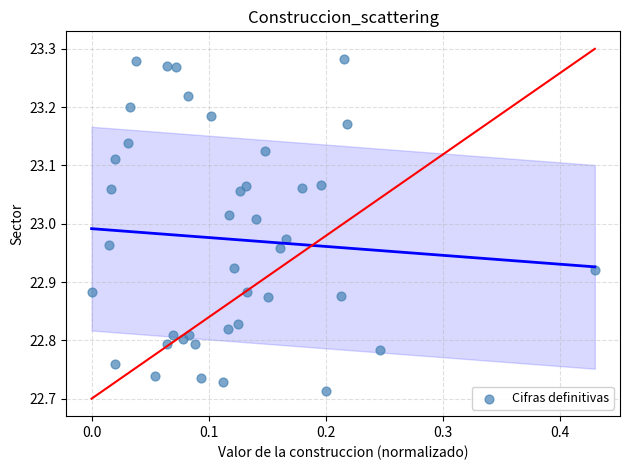

What is the range of X values (max minus min)?

0.4